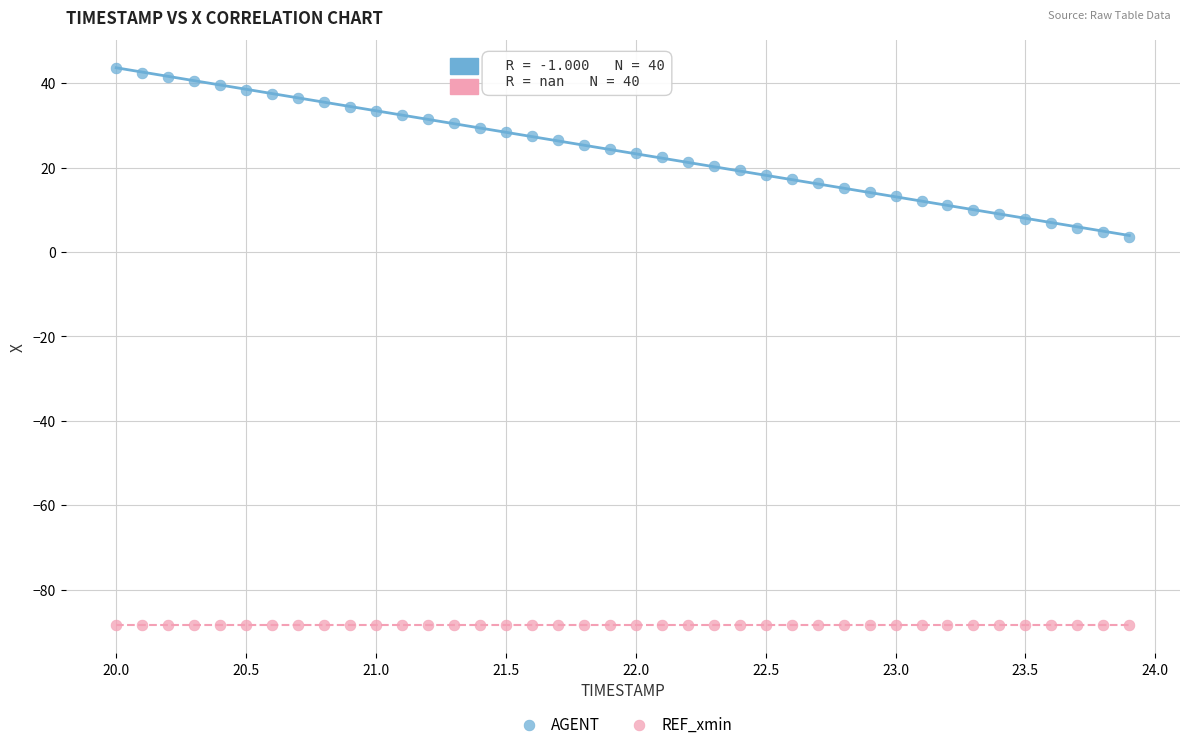

Which series contains the highest Y value?

AGENT